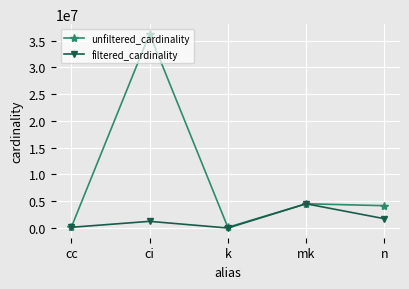

How many lines are shown in the chart?

2